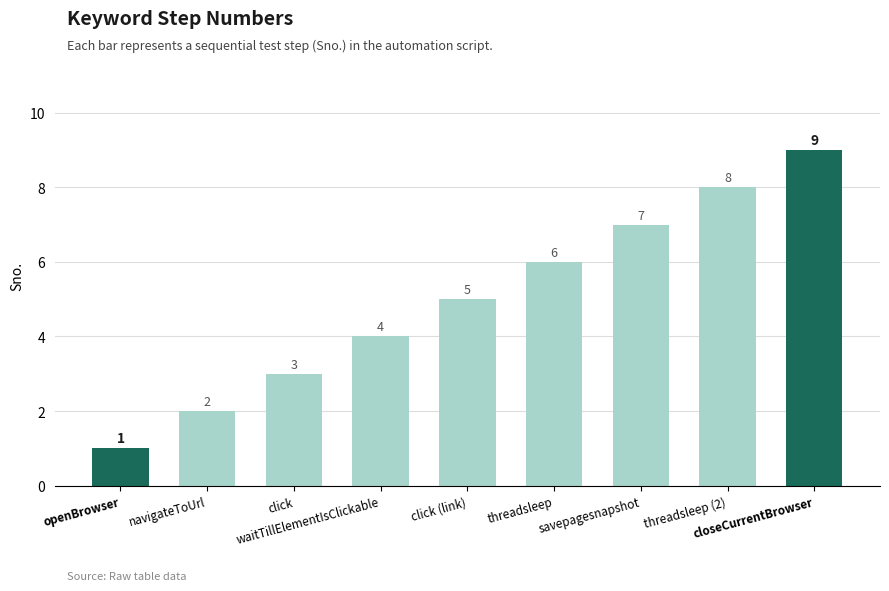

How many series are shown in this chart?

1